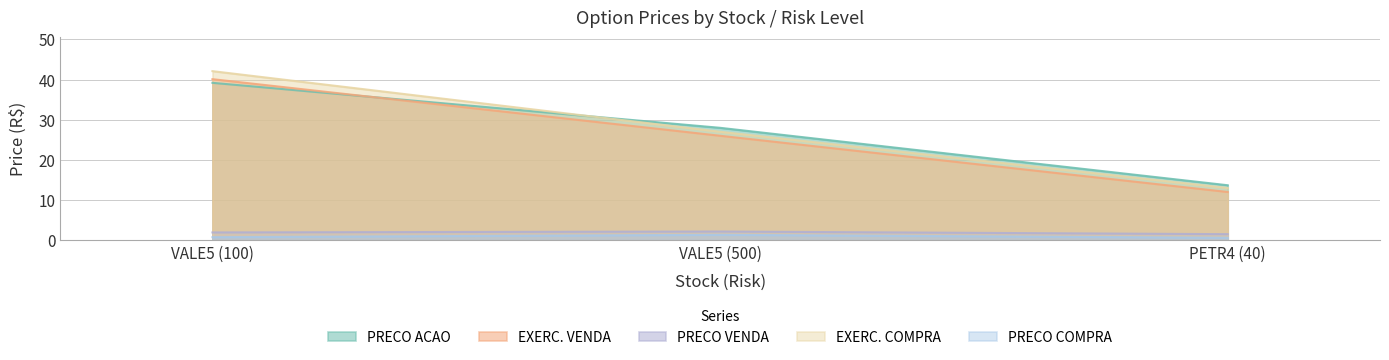

What position from the right is VALE5 (100)?

3